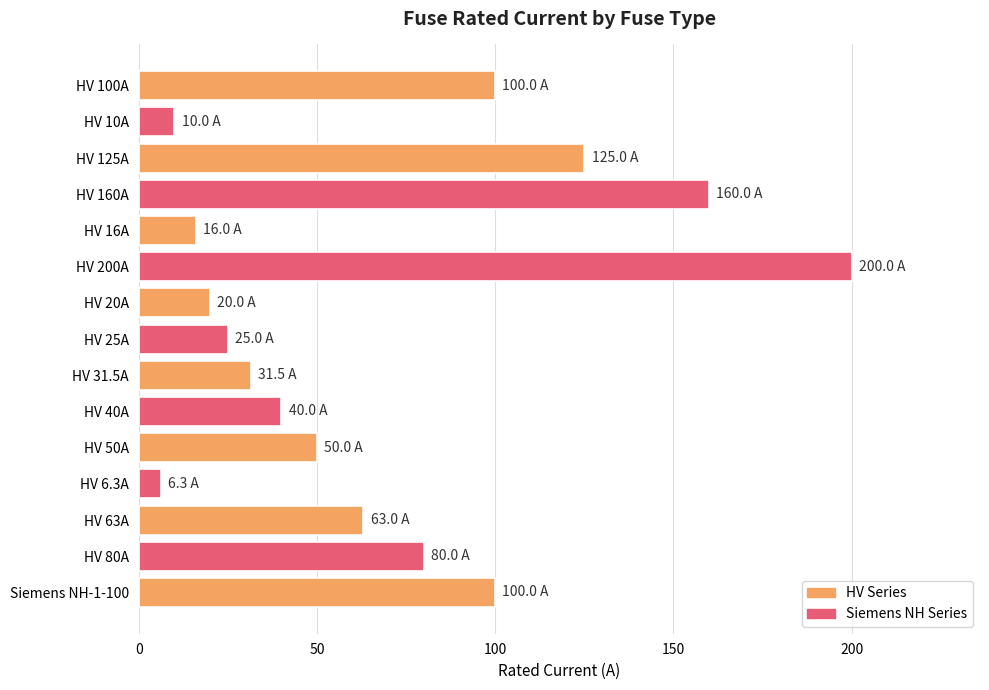

How many series are shown in this chart?

1